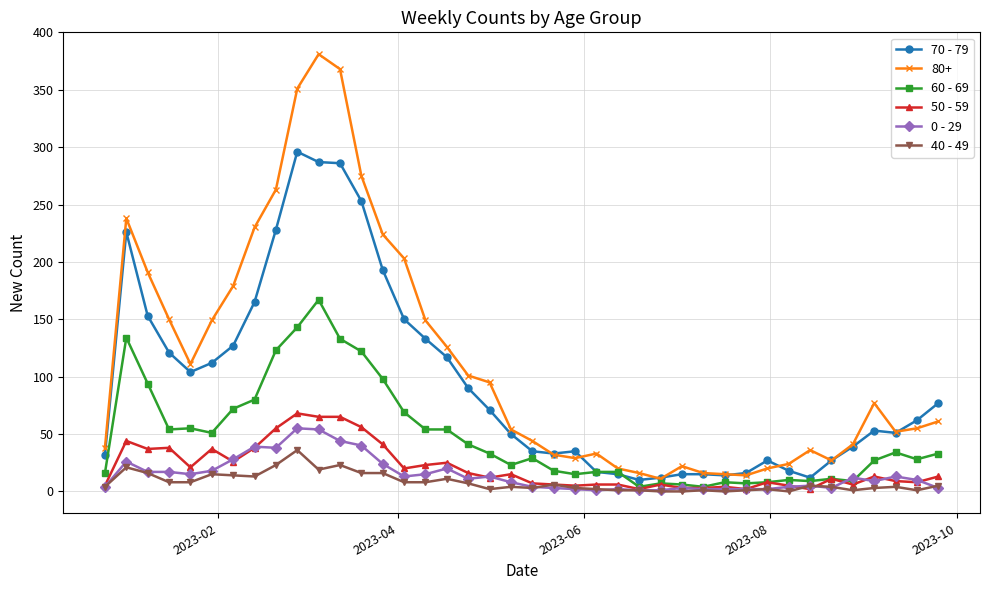

Which series has the largest range (max minus min)?

80+